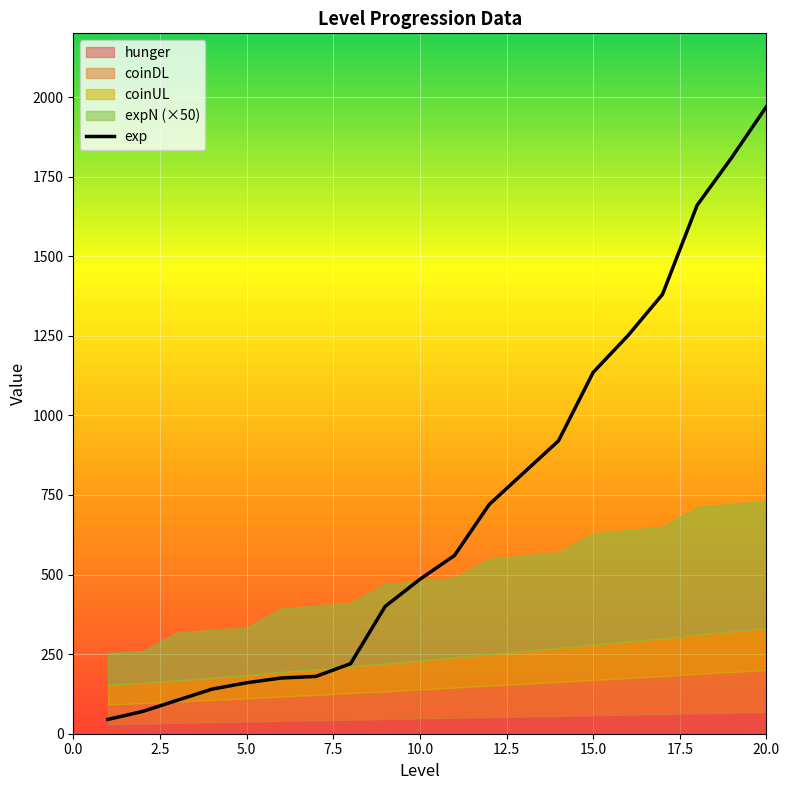

What is the minimum value shown in the chart?

45